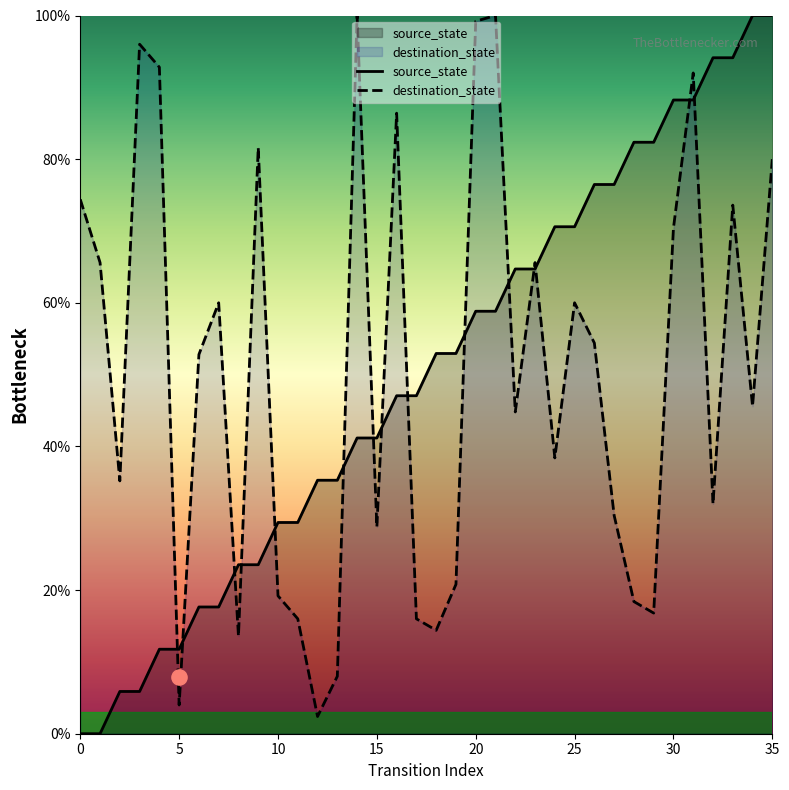

Which series contains the highest Y value?

source_state